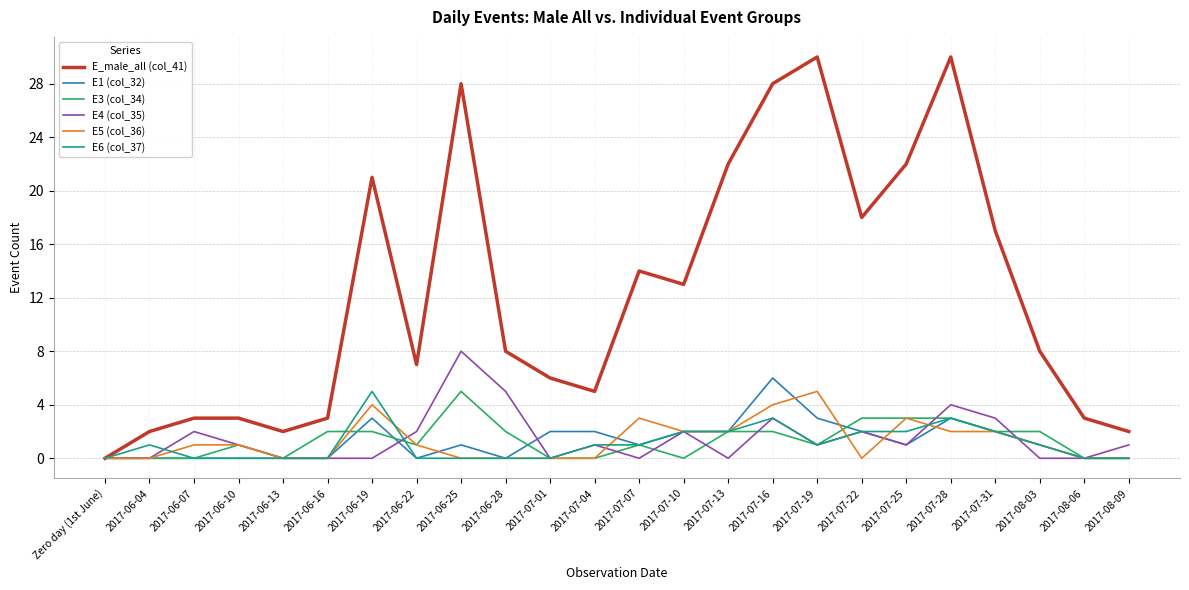

What is the difference between the highest and lowest values at 2017-06-28?

8